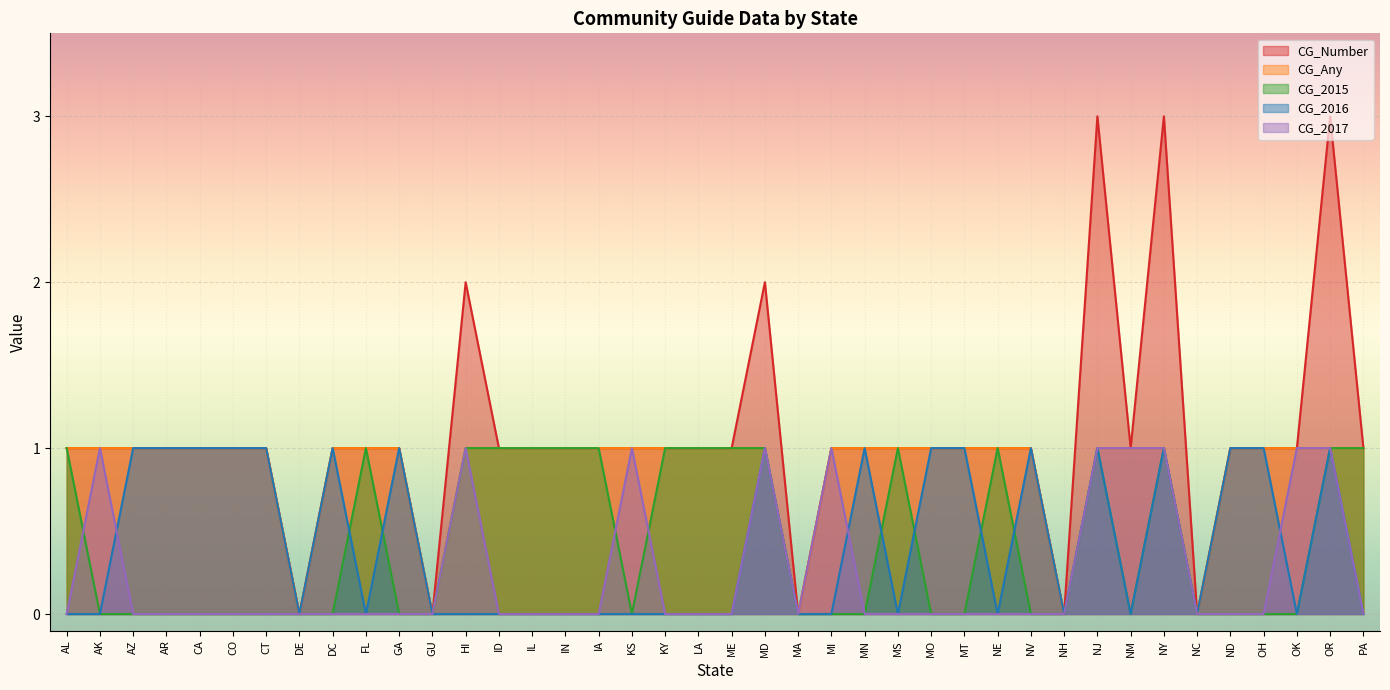

At which category is the sum across all series the highest?

NJ